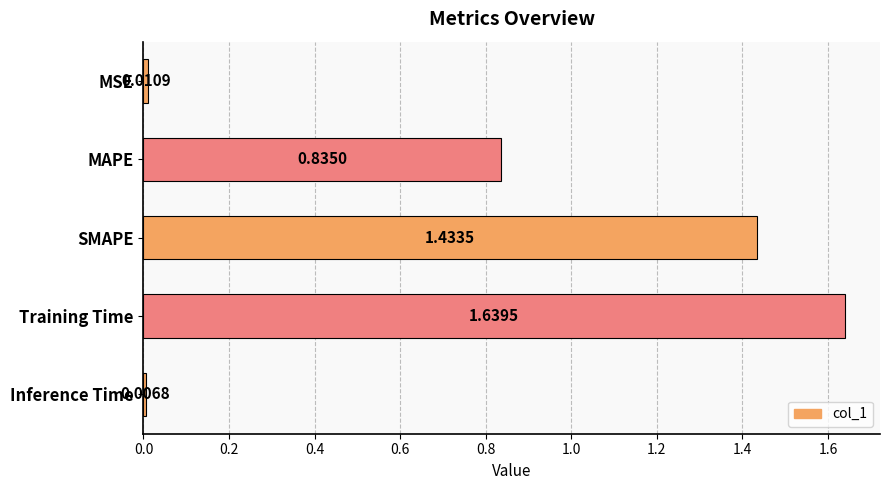

What is the sum of all values?

3.9